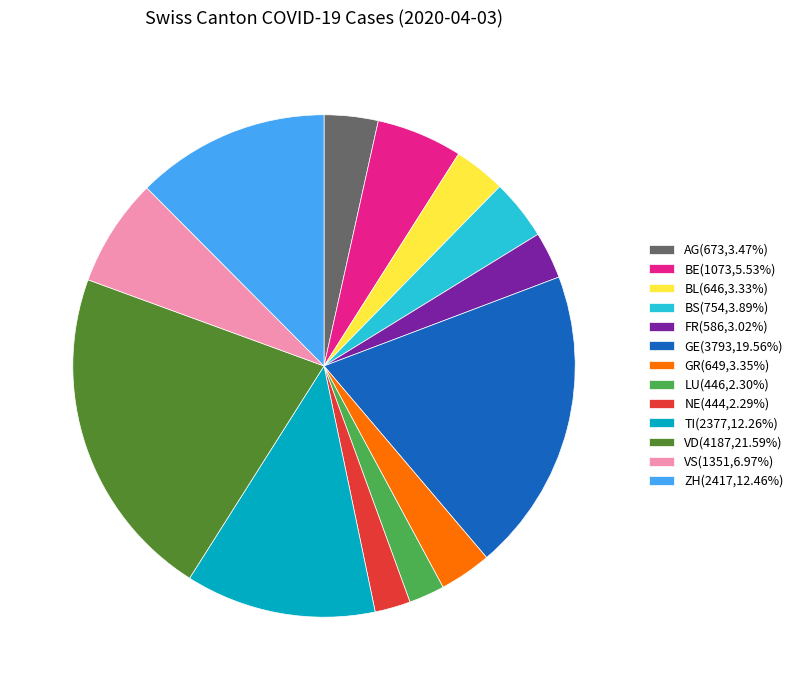

Does any single category account for the majority?

No